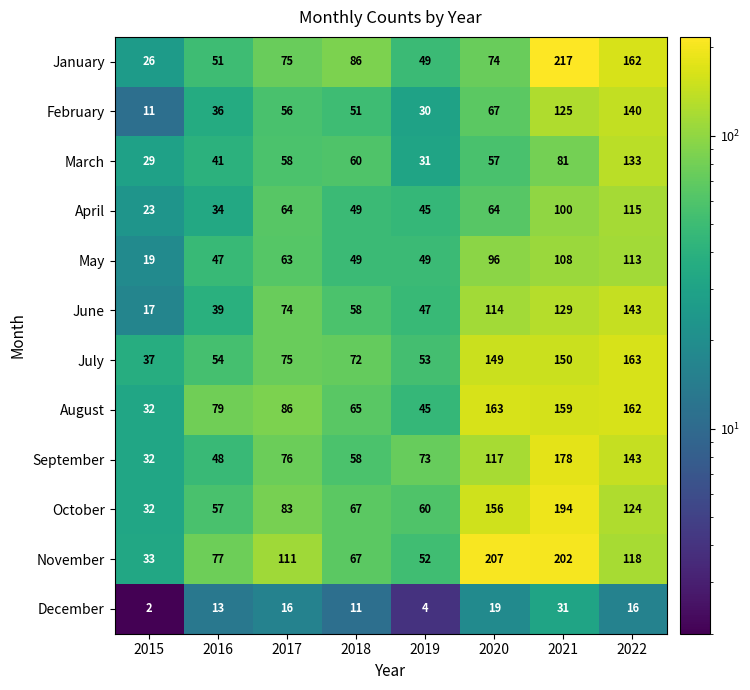

What is the sum of the October values at 2021 and 2020?

350